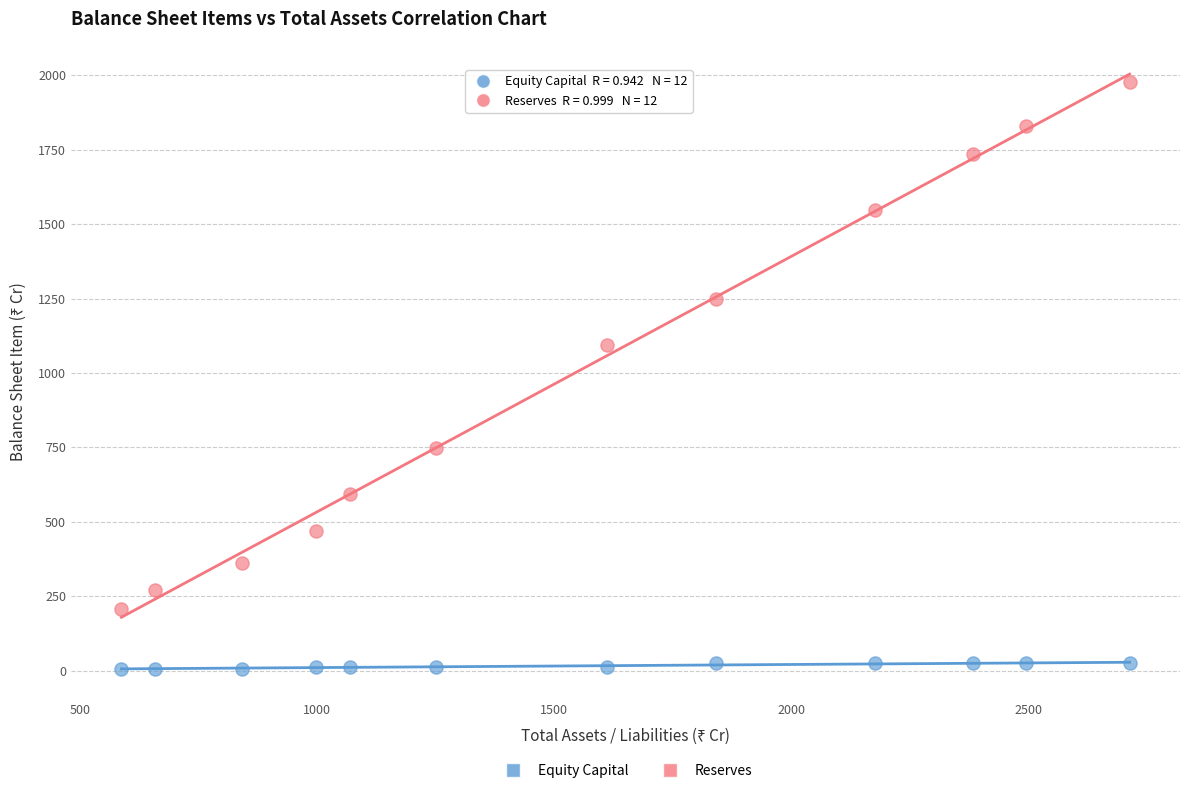

Across all series, what Y value is closest to 991?

1093